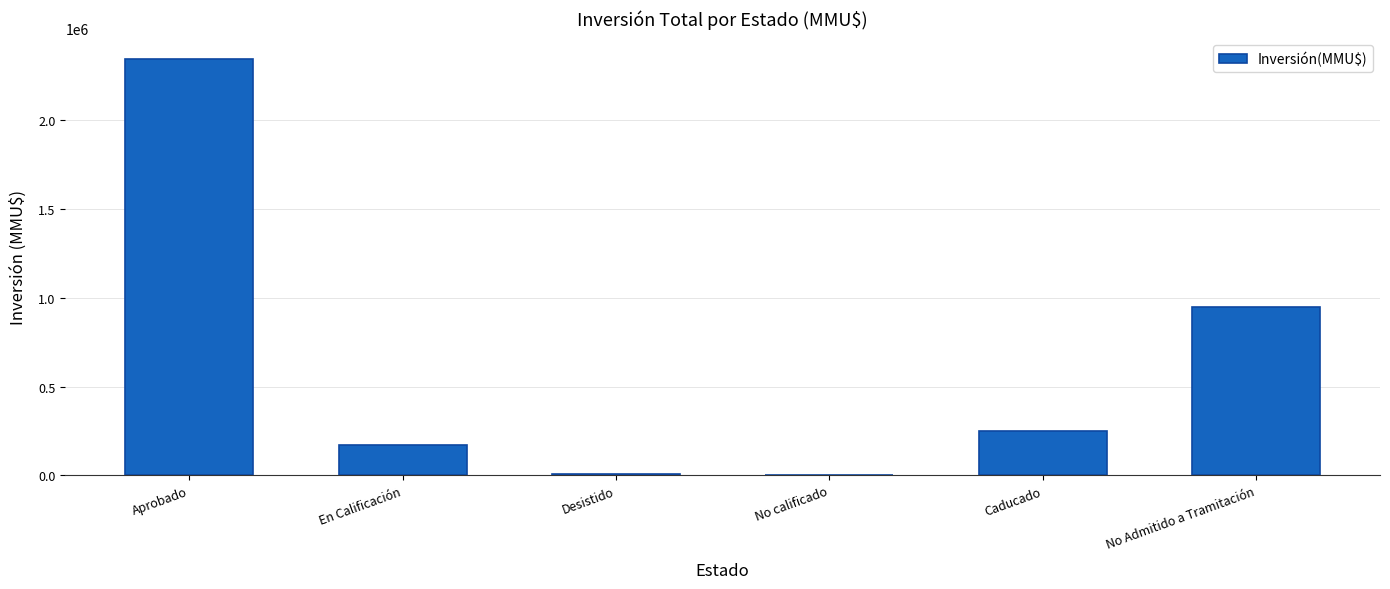

Where is the data nearest to the value 1172280?

No Admitido a Tramitación